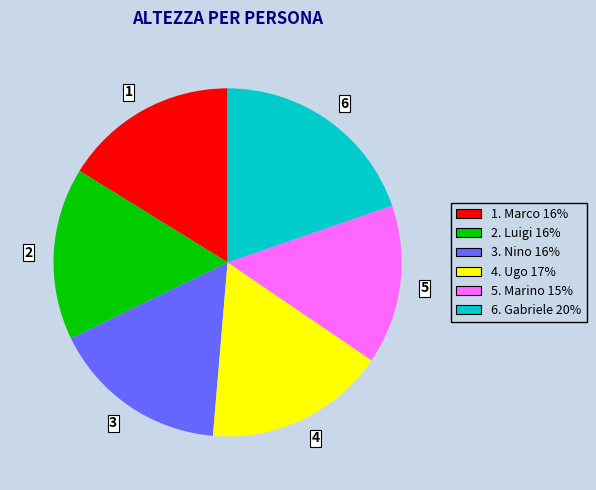

How many segments does this pie chart have?

6